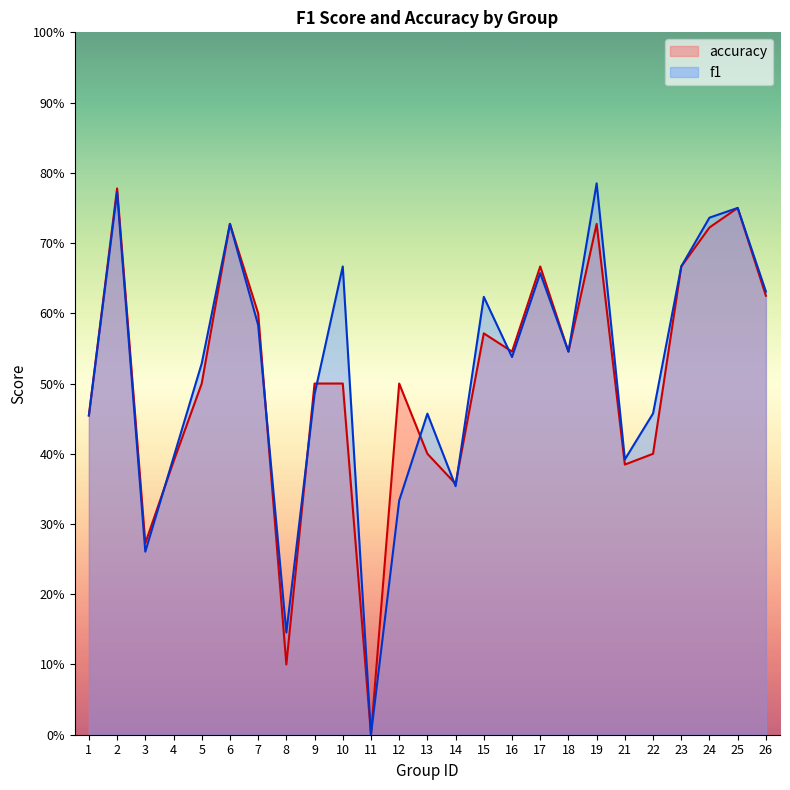

Is the value of f1 at 13 greater than the value of accuracy at 11?

Yes